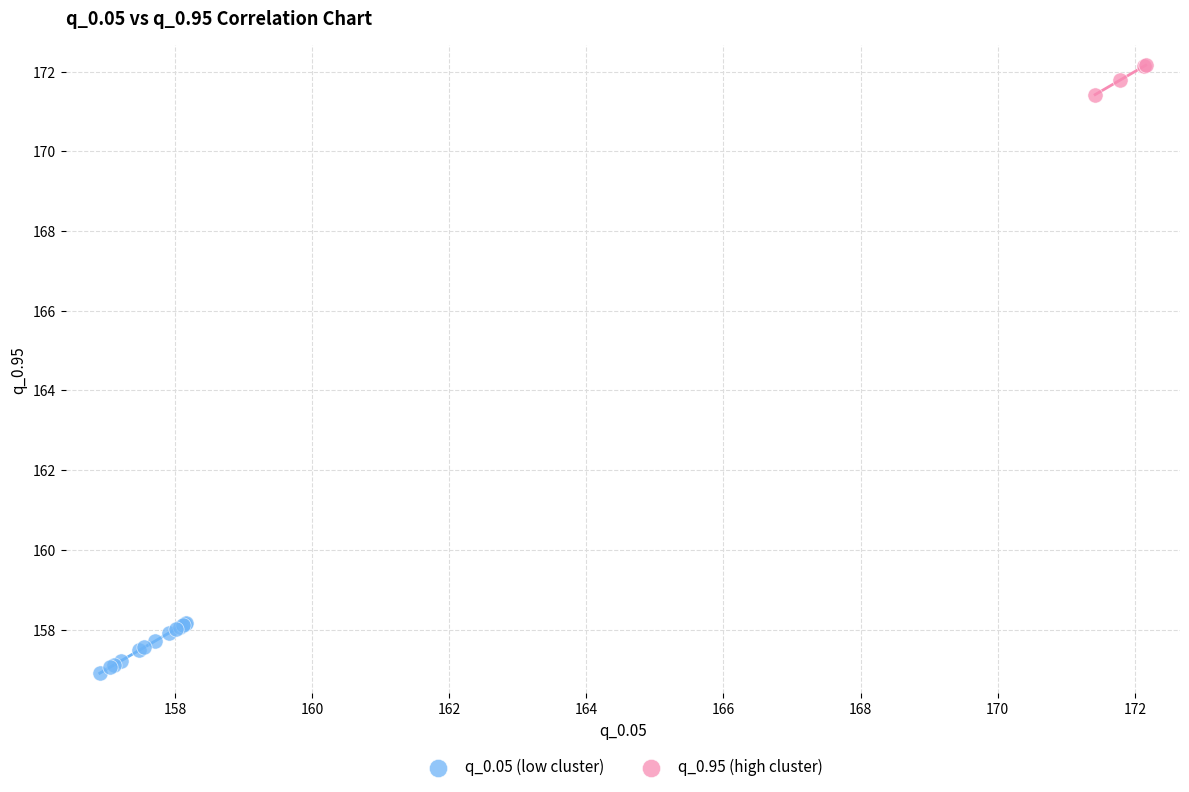

Which series reaches the maximum Y coordinate?

q_0.95 (high cluster)